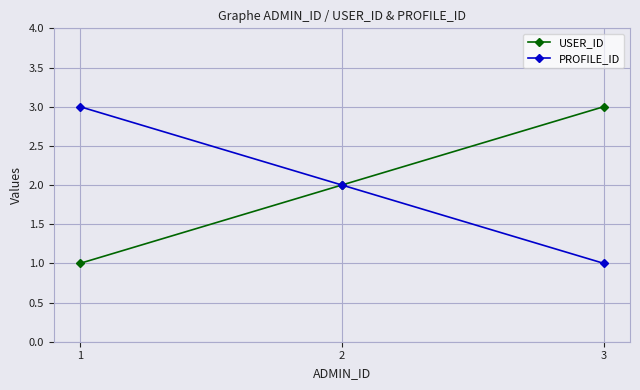

At 1, list the series in order from smallest to largest.

USER_ID, PROFILE_ID